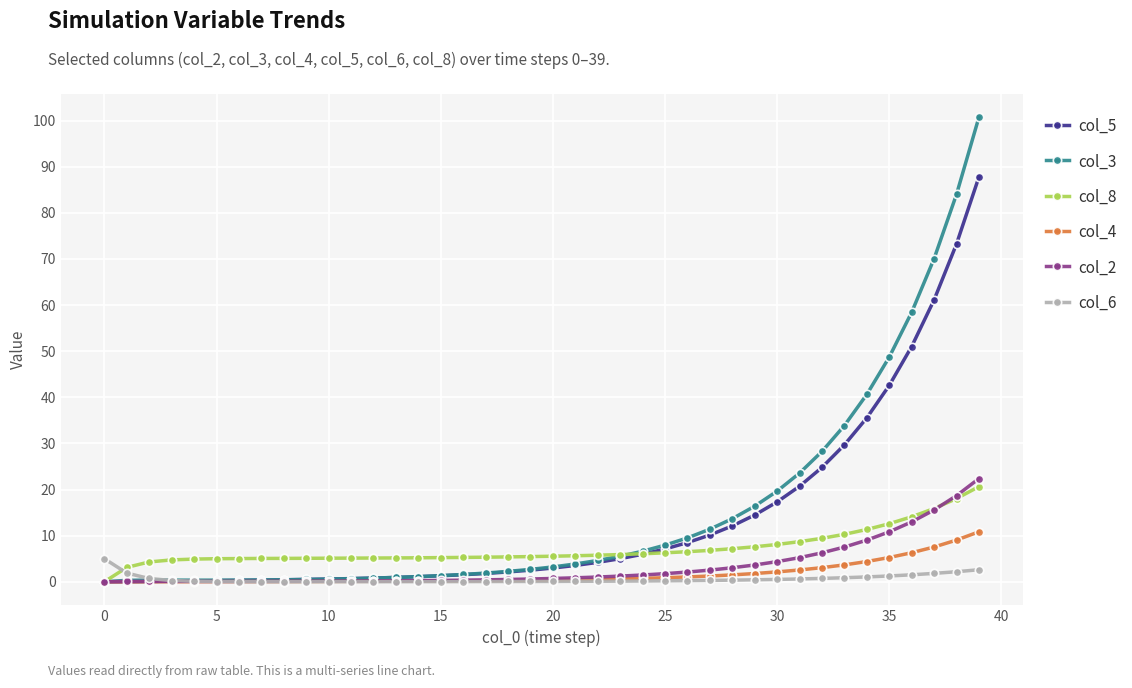

Which series ends up on top after the final intersection of col_8 and col_6?

col_8